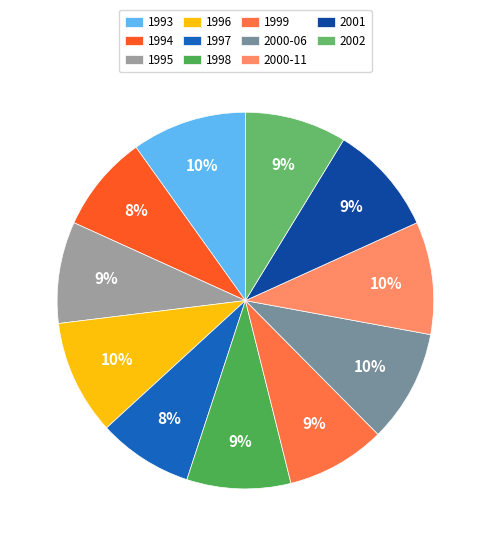

How many slices are in this pie chart?

11